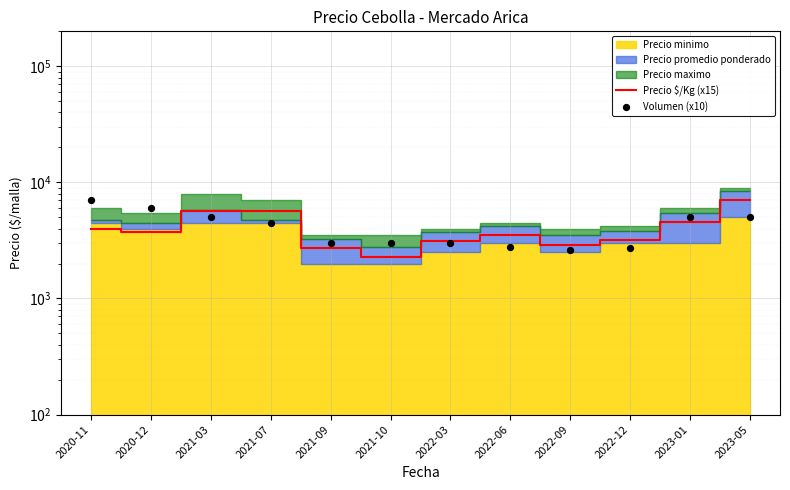

What is the total value across all series at 2021-10?

5295